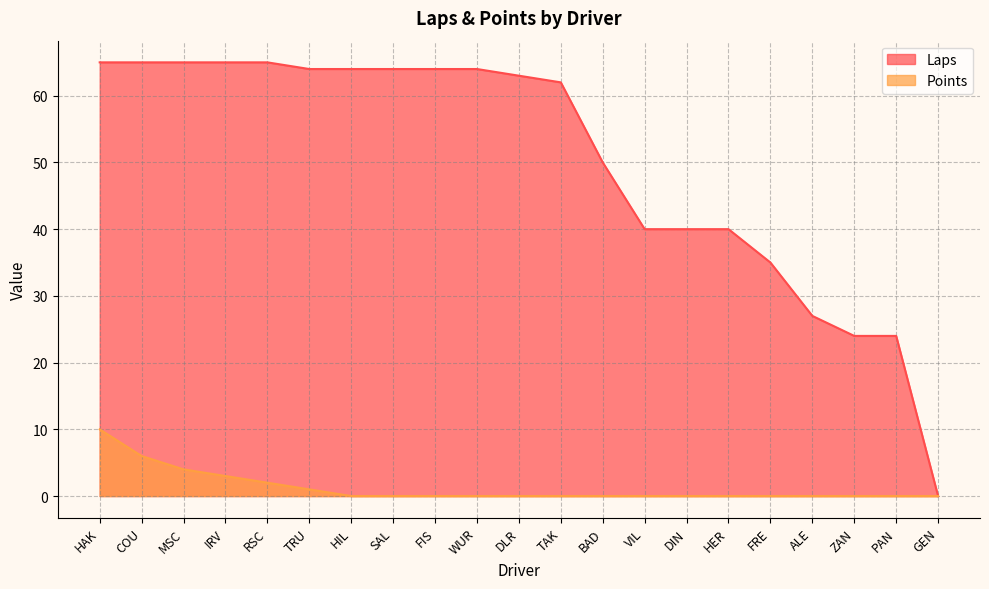

Is the value of Laps at VIL greater than the value of Points at SAL?

Yes